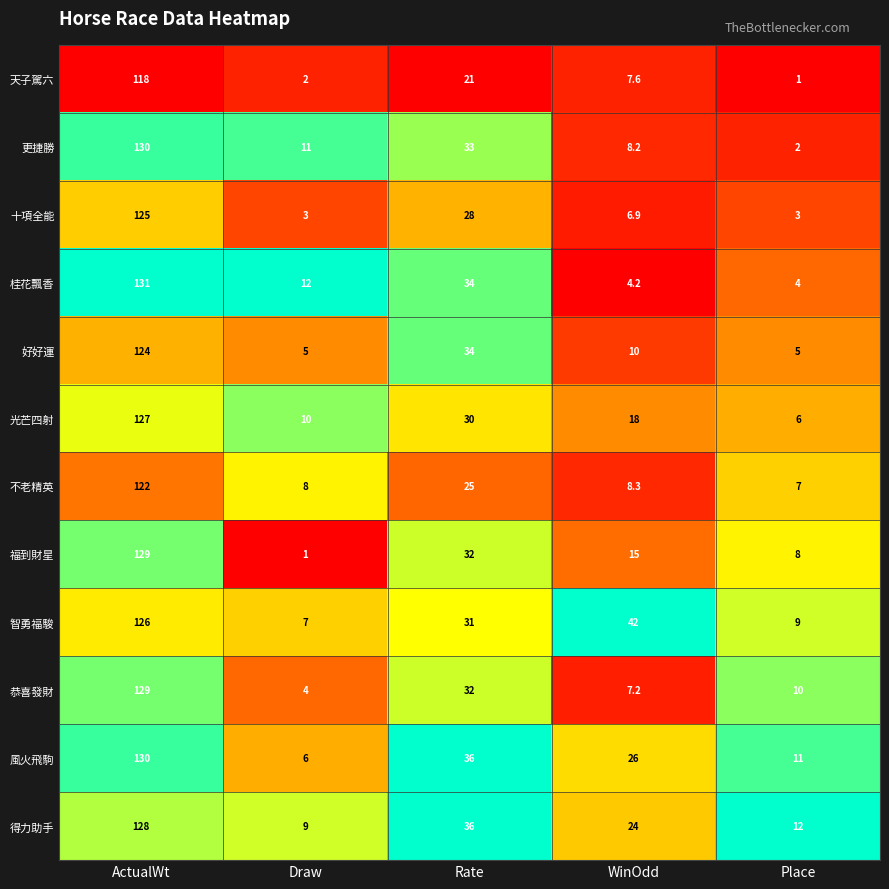

At which label does 恭喜發財 reach its peak?

ActualWt